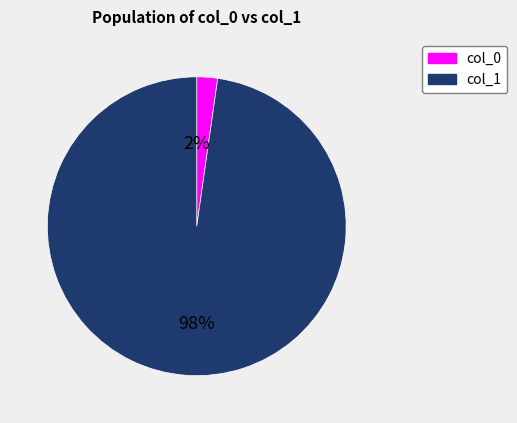

Is there a majority slice in this chart?

Yes